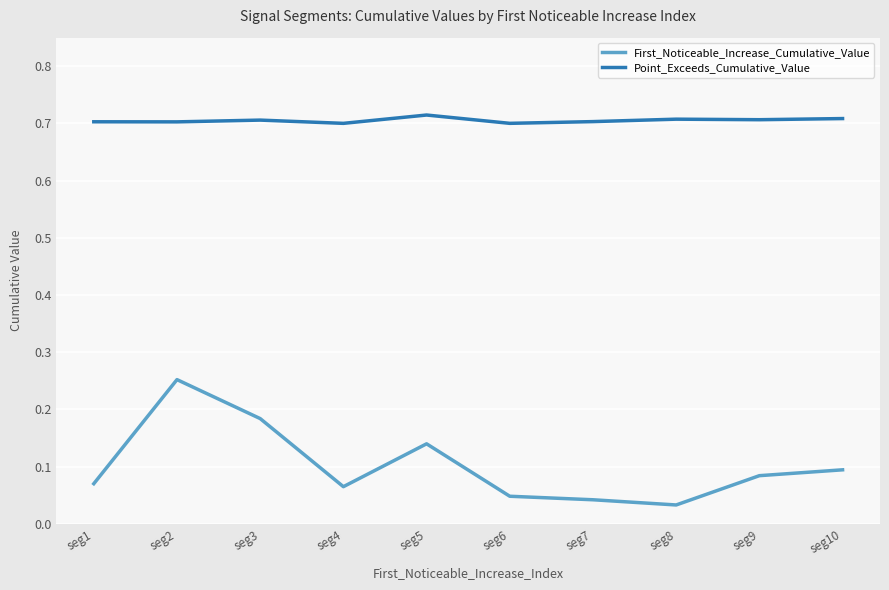

True or false: Point_Exceeds_Cumulative_Value and First_Noticeable_Increase_Cumulative_Value cross at least once.

False